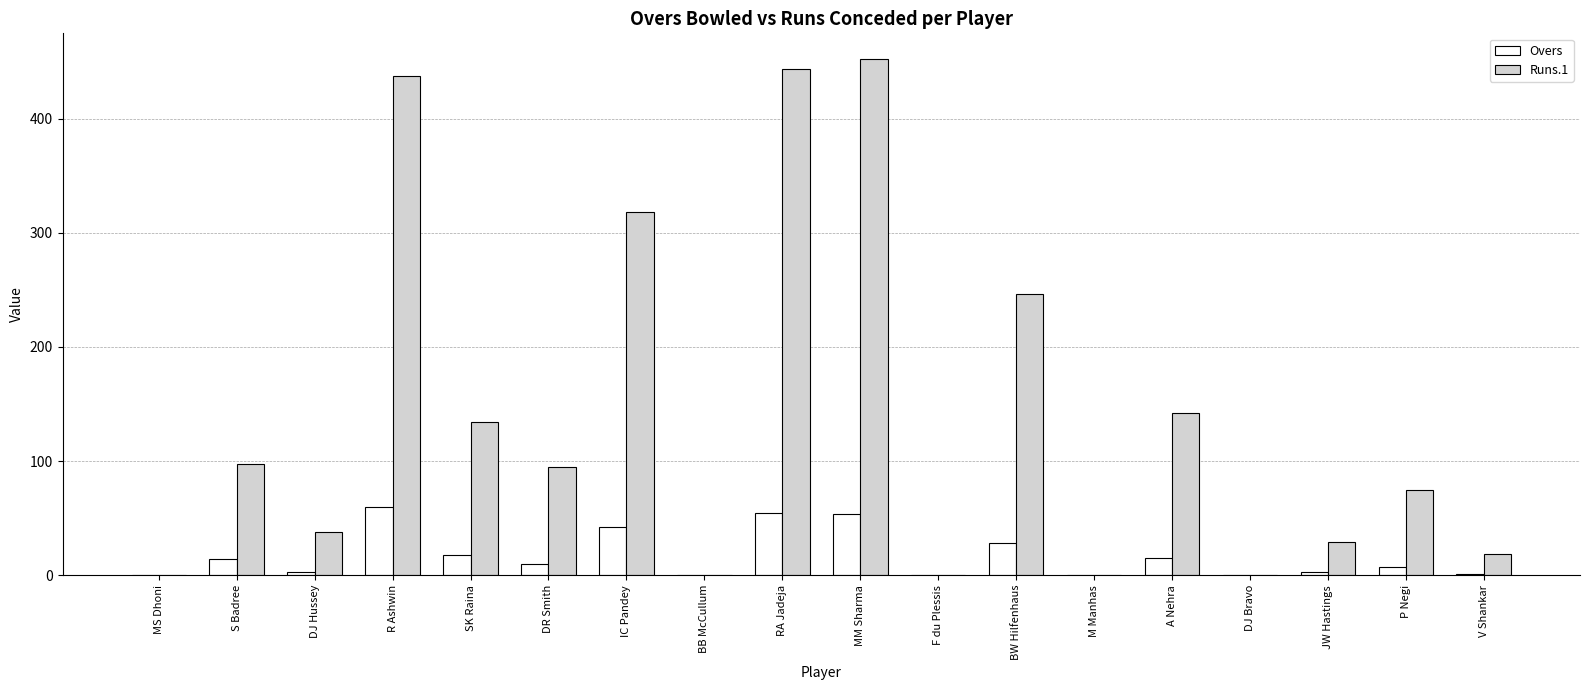

At which label does Overs first exceed 10?

S Badree